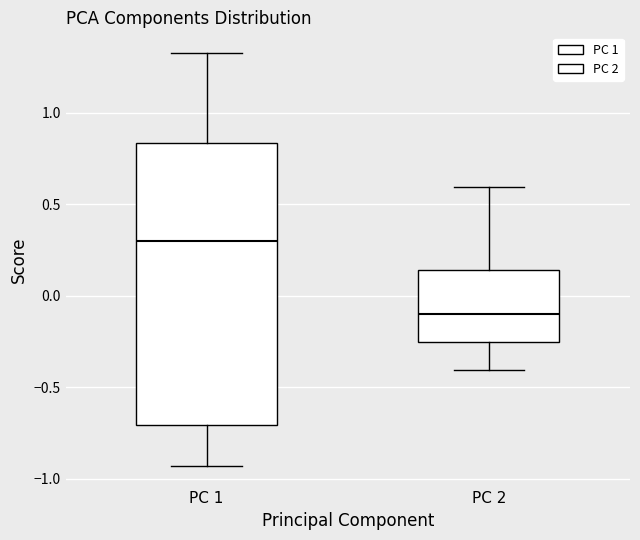

Reading left to right, read every box against the y-axis: the position of its median line, the range the box covers, and the ends of its whiskers. The values are not printed on the chart, so give them approximately, as read against the axis.

PC 1: median 0.30, box -0.70 to 0.85, whiskers -0.95 to 1.35
PC 2: median -0.10, box -0.25 to 0.15, whiskers -0.40 to 0.60